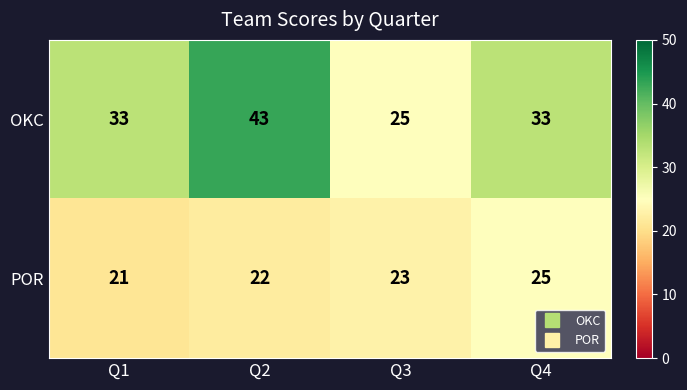

Between Q1 and Q3, which series saw the biggest shift?

OKC